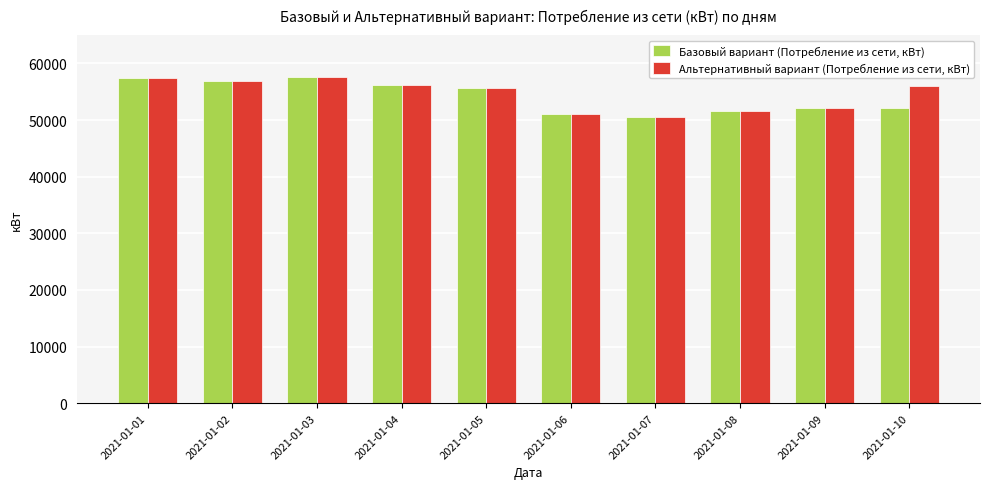

The value of Альтернативный вариант (Потребление из сети, кВт) at 2021-01-02 is 56840. True or false?

True